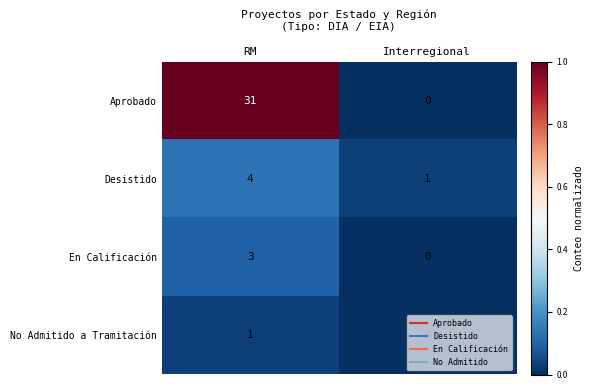

How many categories are shown in the chart?

2